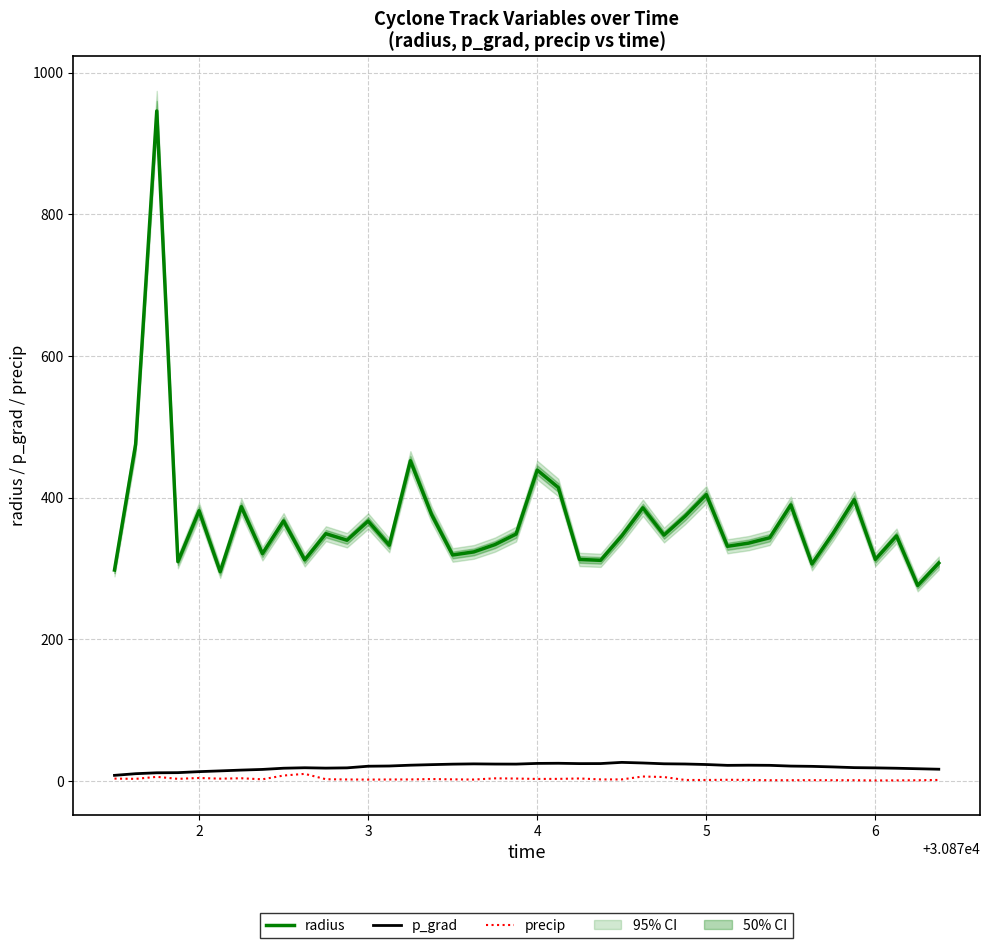

What is the lowest value of the p_grad series?

8.0